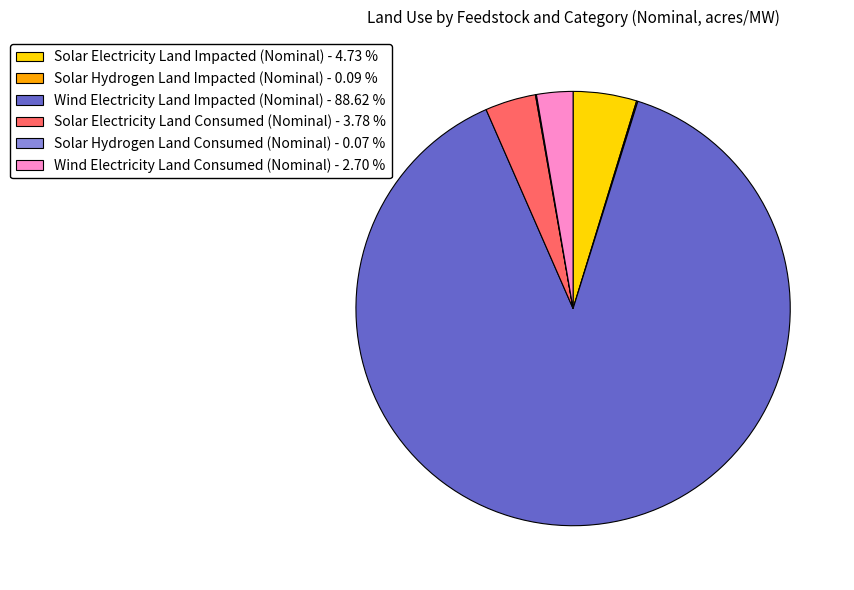

Does any single category account for the majority?

Yes